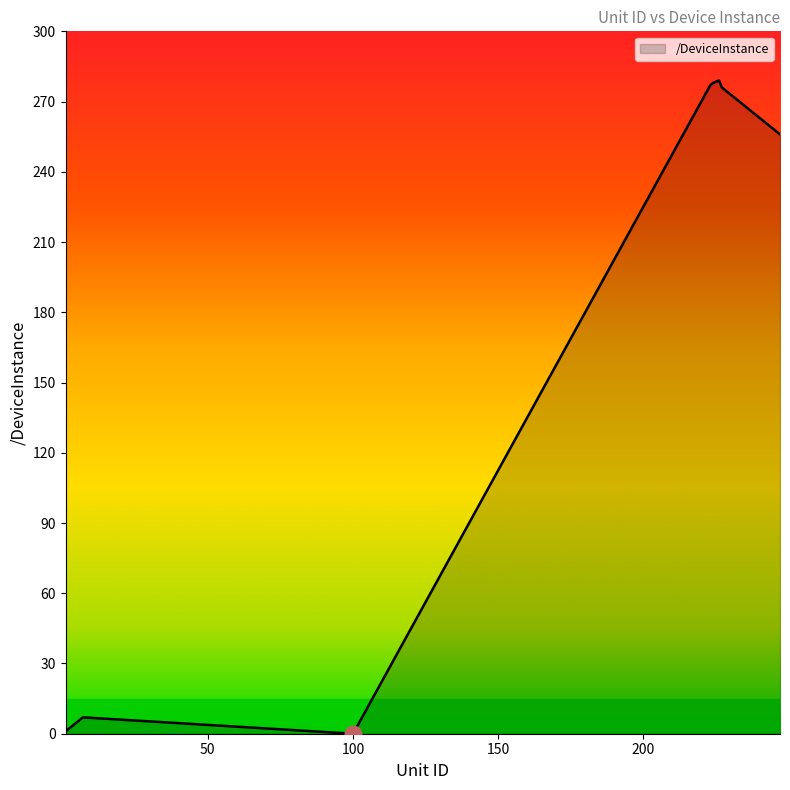

What is the difference between the second highest and minimum values?

278